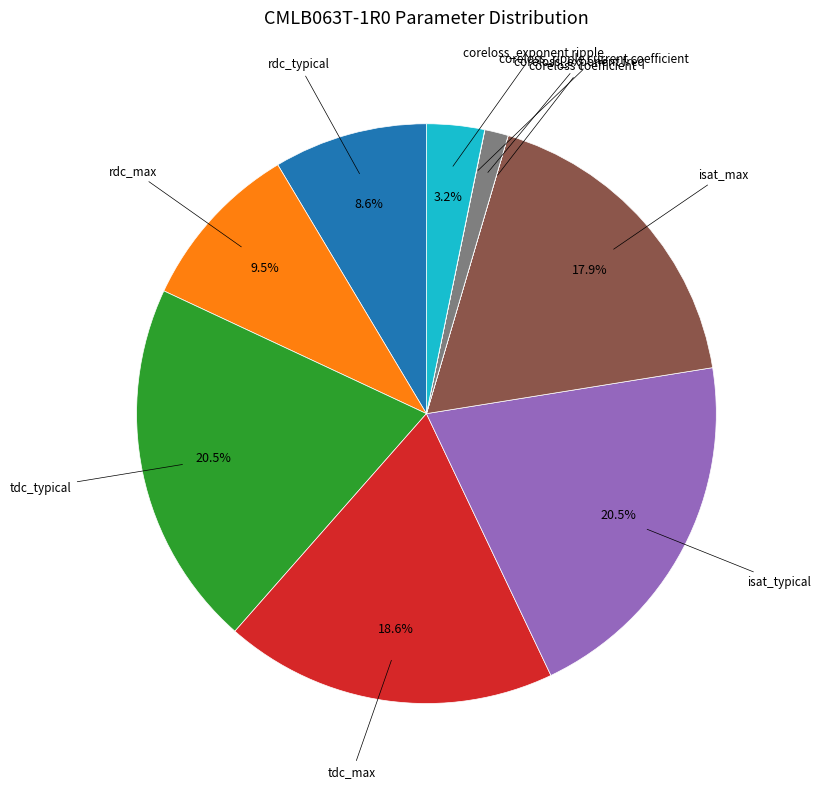

To the nearest percent, what is the difference between the largest and smallest slice percentages?

20%